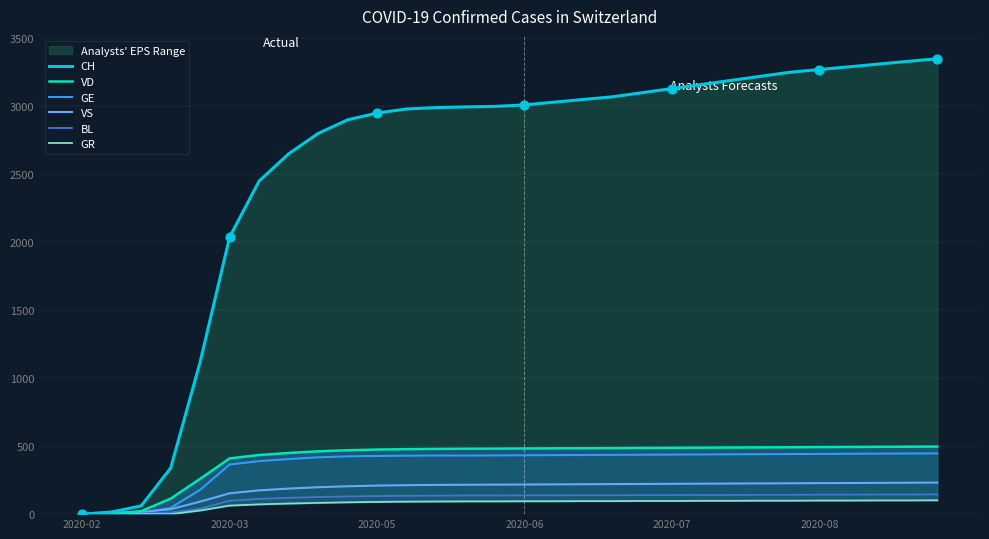

Which series reaches the maximum Y coordinate?

CH